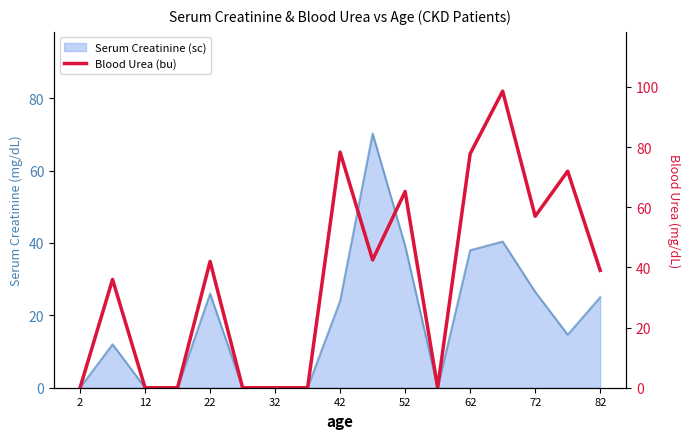

Reading left to right, extract all data points from this chart.

0.0	36.0	0.0	0.0	42.0	0.0	0.0	0.0	78.3	42.5	65.2	0.0	77.8	98.6	57.0	72.0	39.0